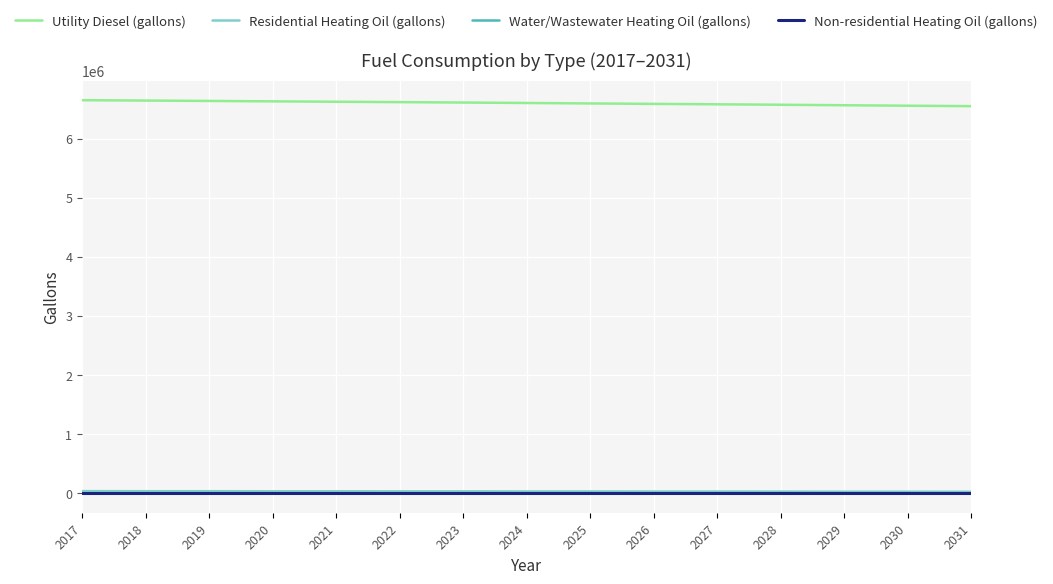

Count the number of categories in the chart.

15